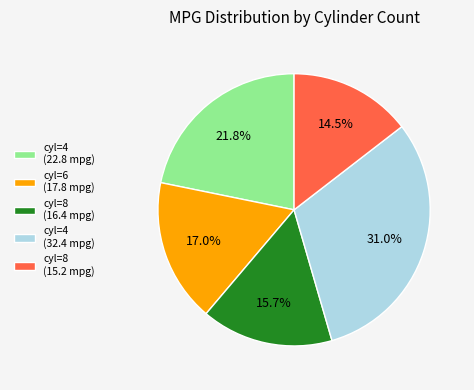

Is there any slice that represents more than half of the pie?

No